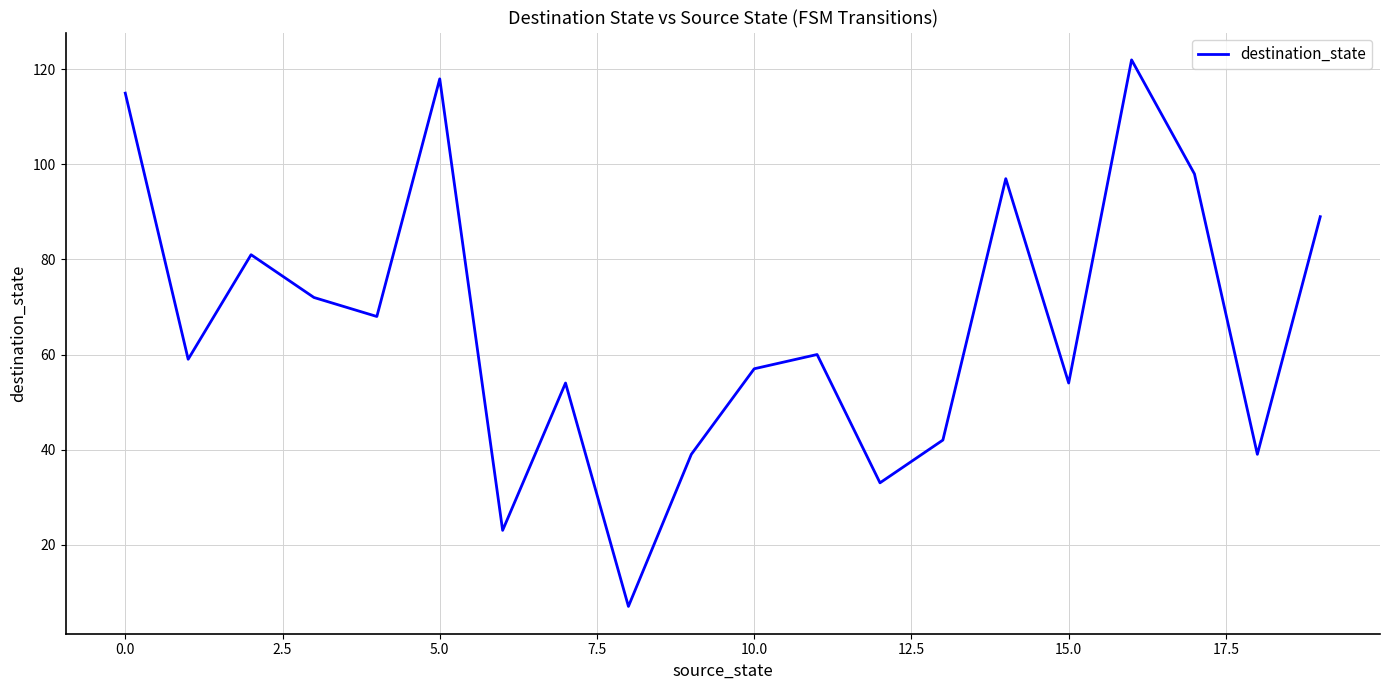

What is the average value?

66